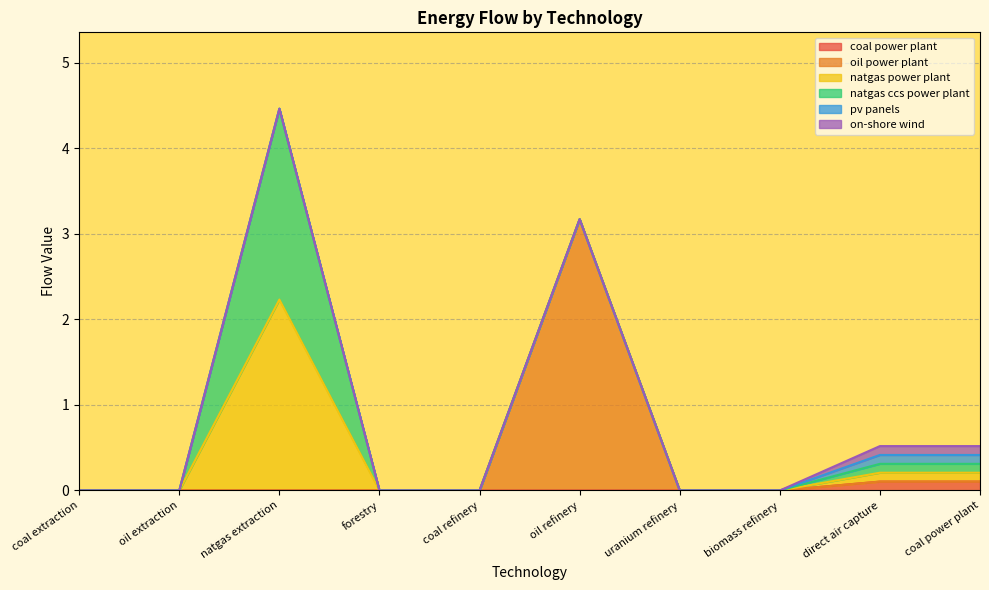

True or false: coal power plant has more than 0 interior local peaks.

True